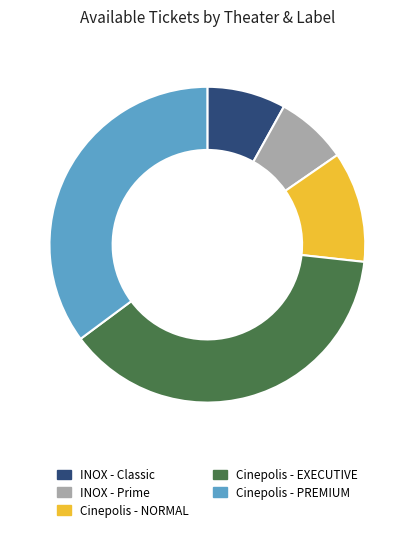

Is there a majority slice in this chart?

No